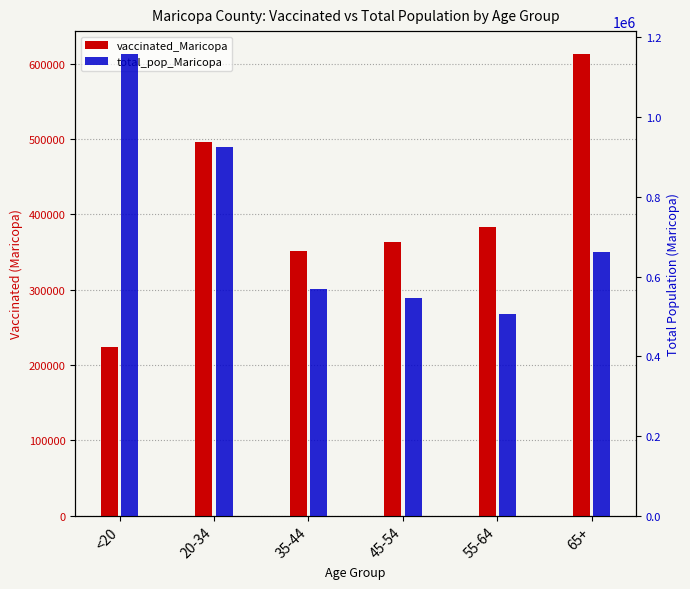

How many bars are there in total?

12